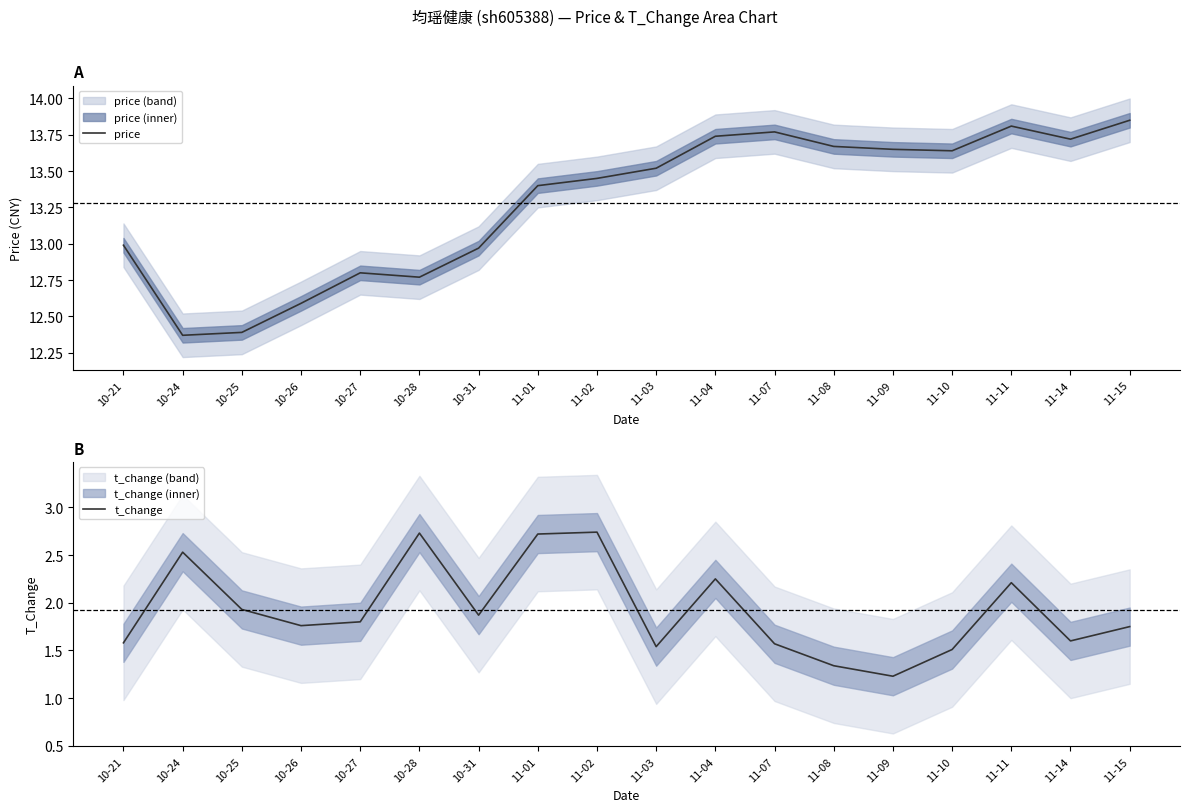

At which label does price first exceed 13?

11-01